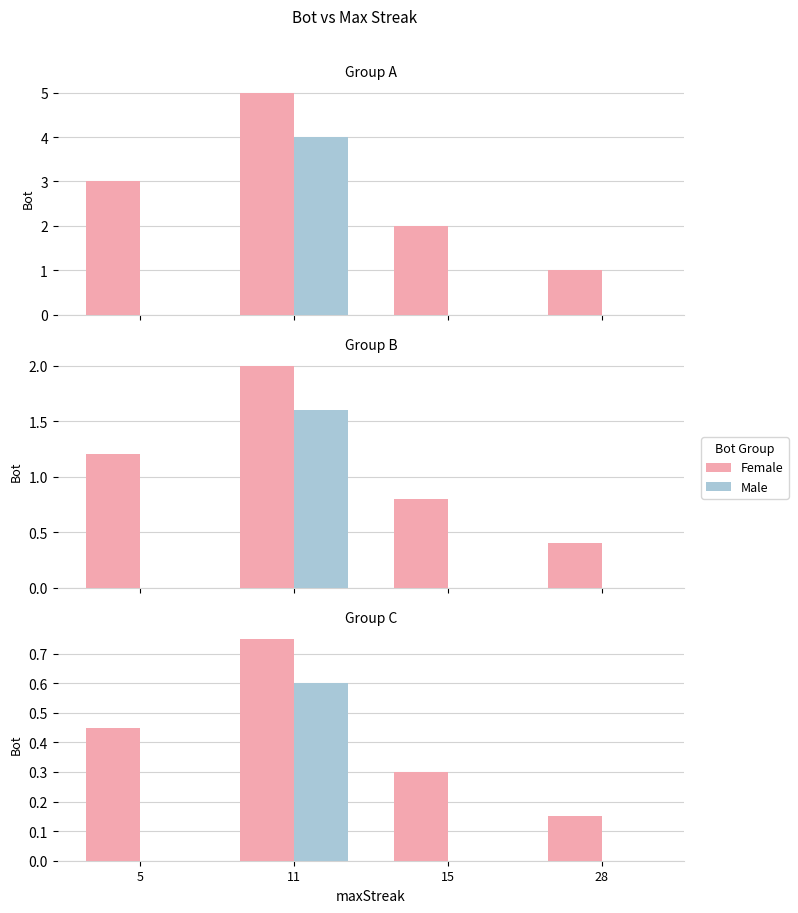

Are the bars grouped side by side (vs. stacked)?

Yes